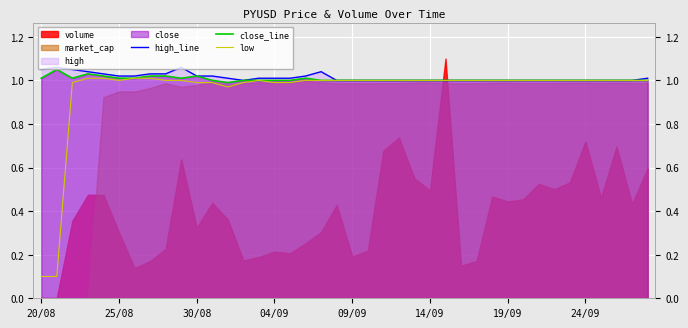

At which category does the chart reach its minimum across all series?

20/08